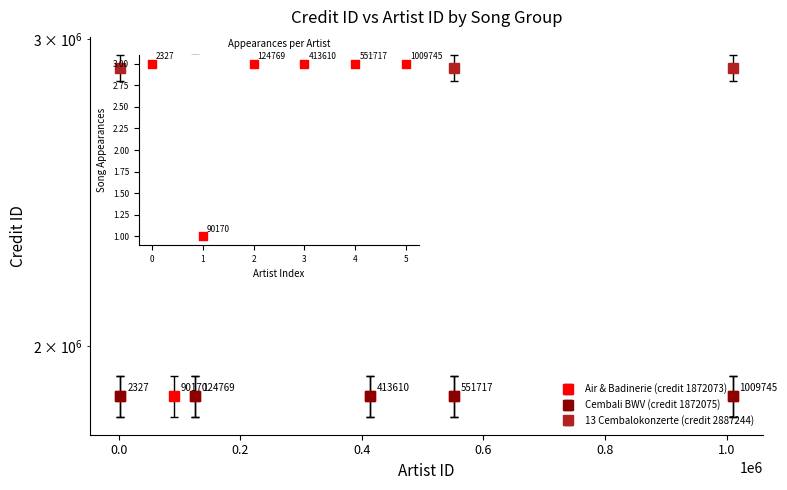

What is the average Y value?

3